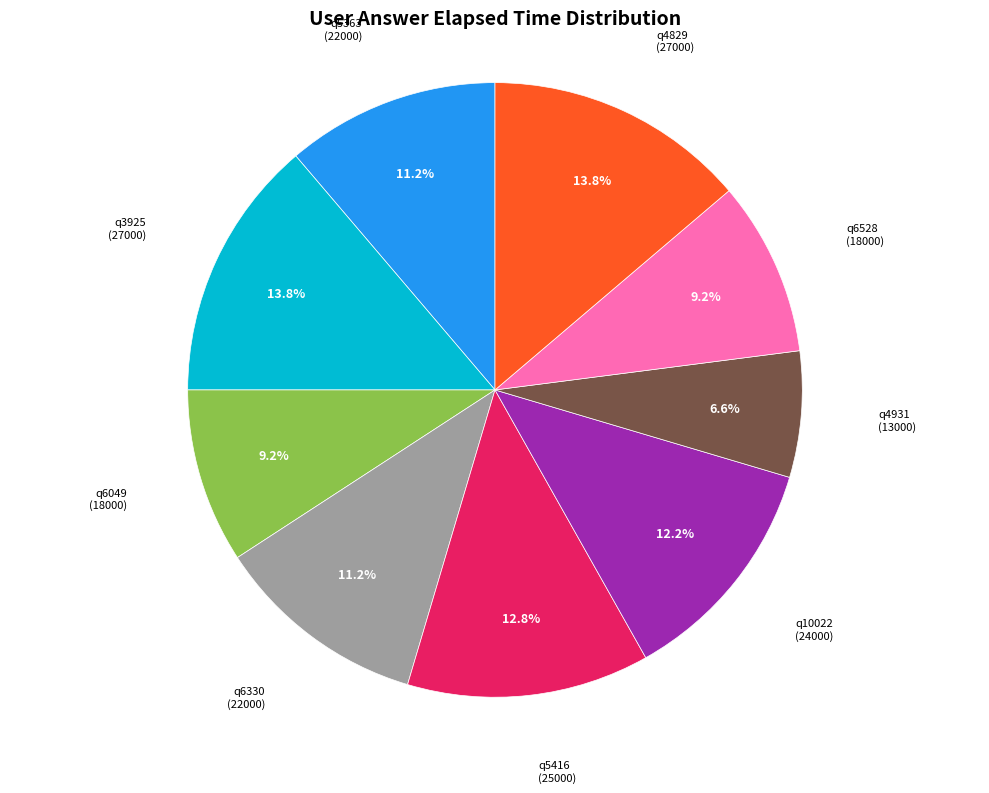

Is there a majority slice in this chart?

No